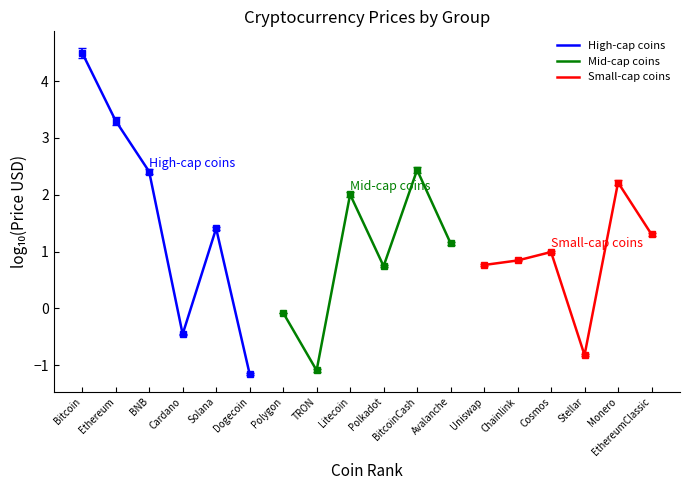

Which category has the lowest value in the High-cap coins series?

Dogecoin